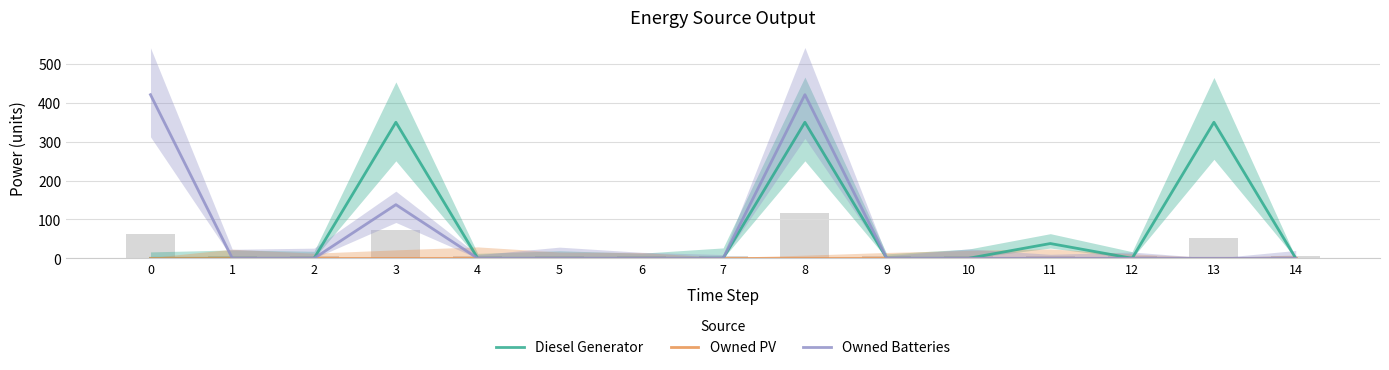

Count the number of data series in this chart.

3